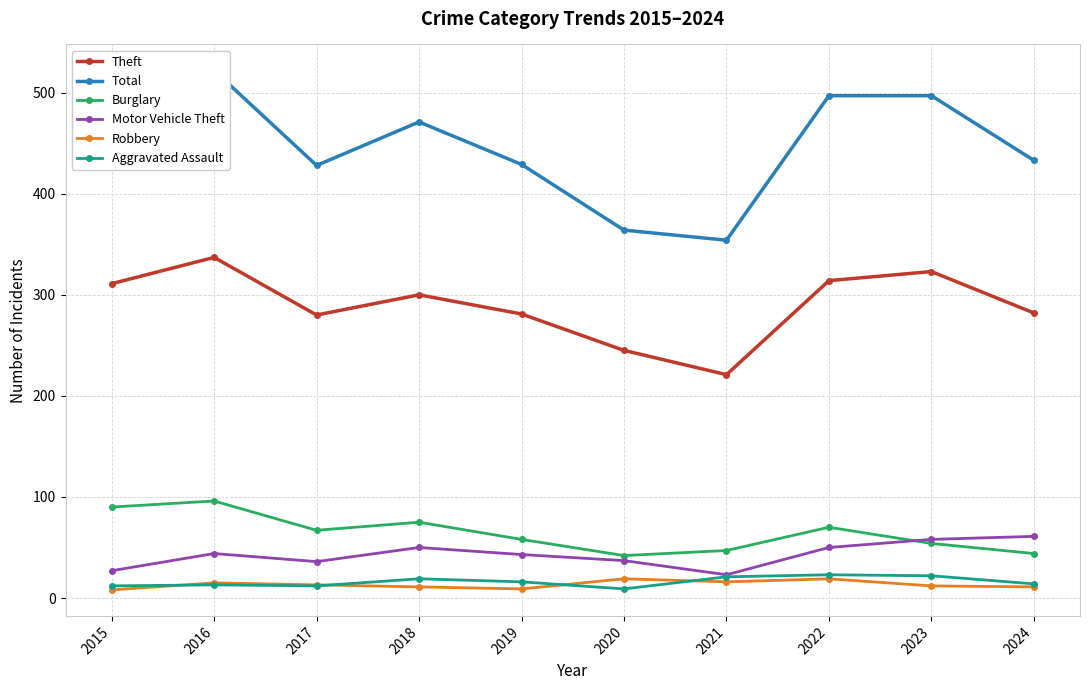

Which series has the largest total across all categories?

Total